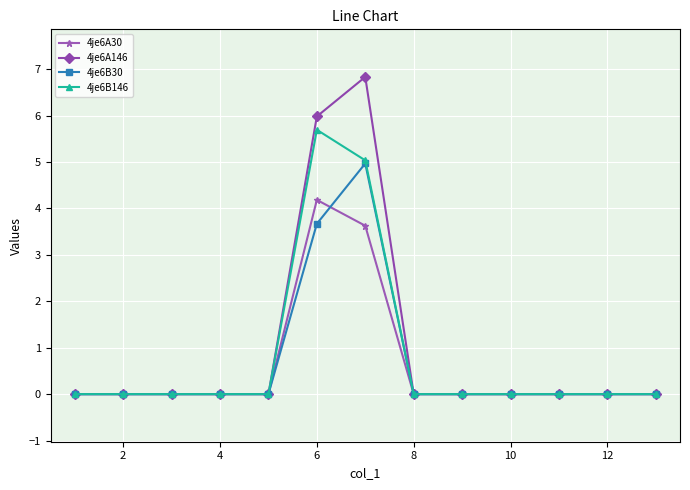

What is the maximum value for 4je6A146?

6.8